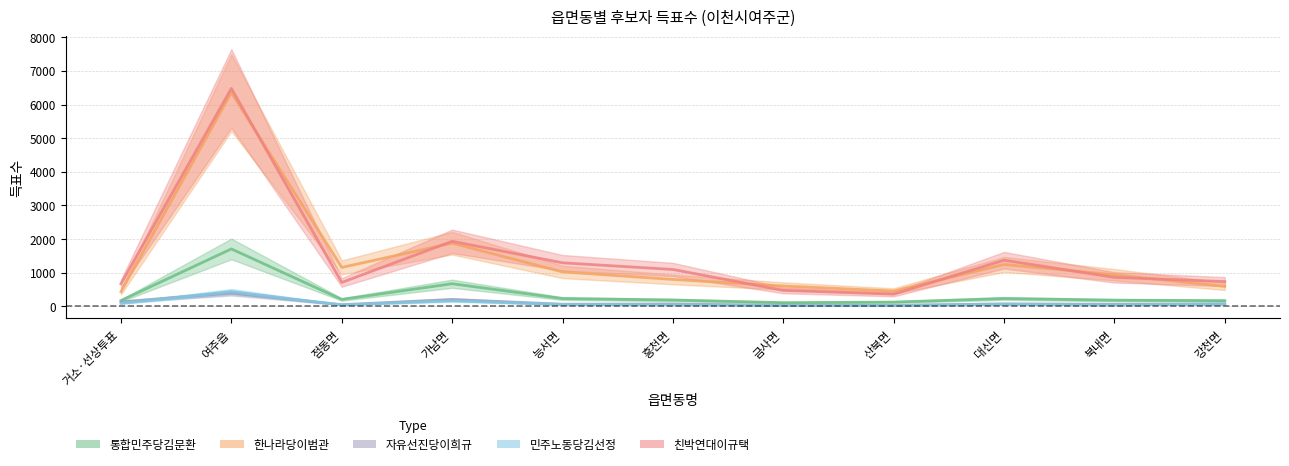

What is the label of the 6th point from the left?

흥천면